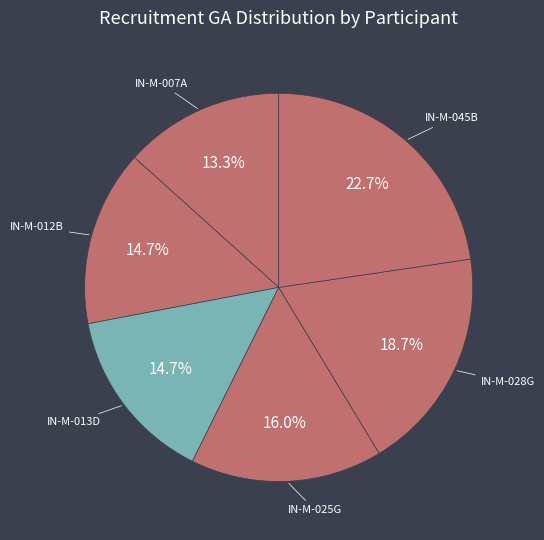

How many segments does this pie chart have?

6